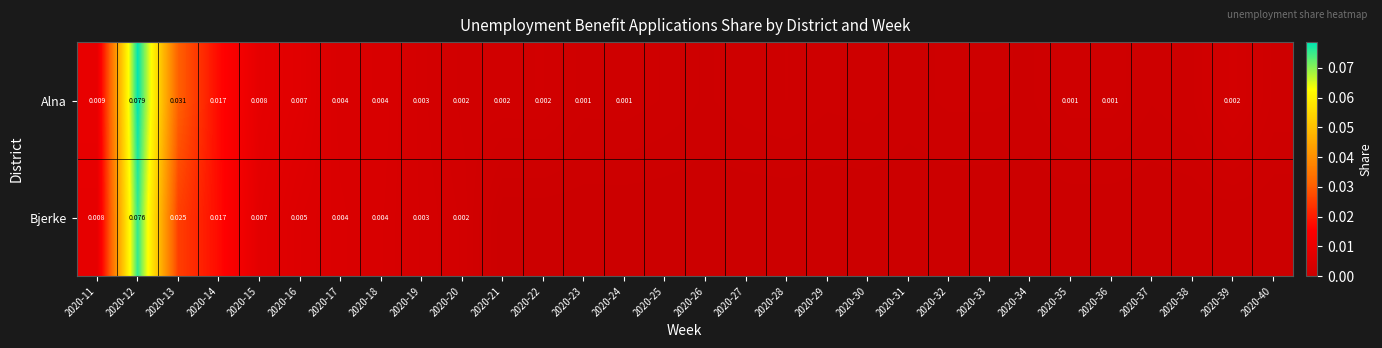

Rank the series at 2020-16 from highest to lowest value.

Alna, Bjerke